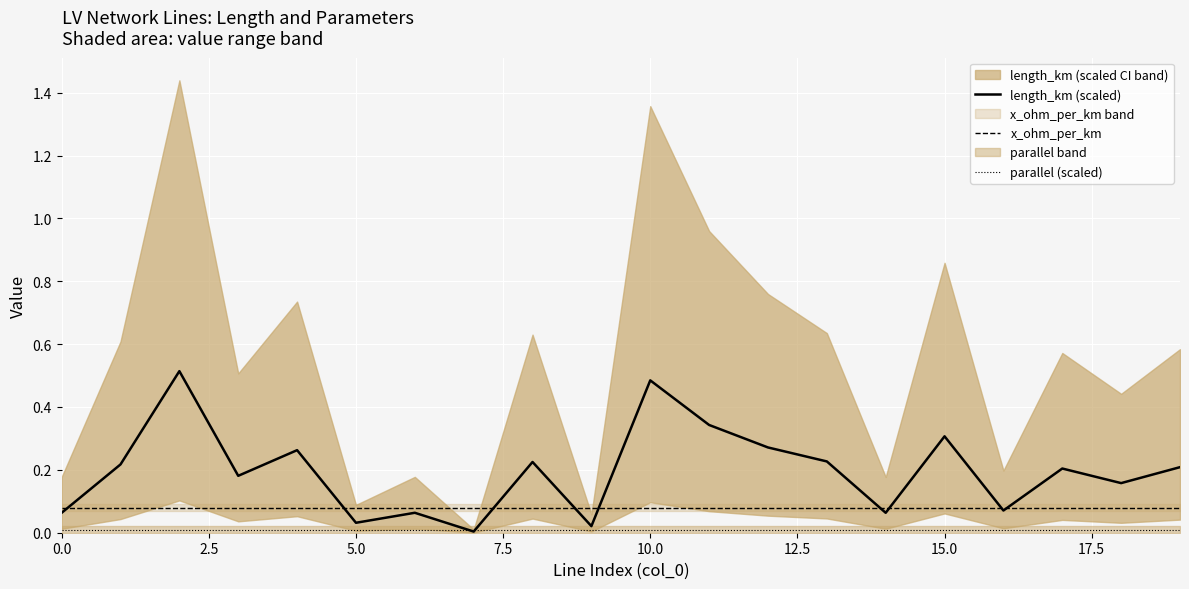

Read the length_km (scaled) value at 11.

0.3